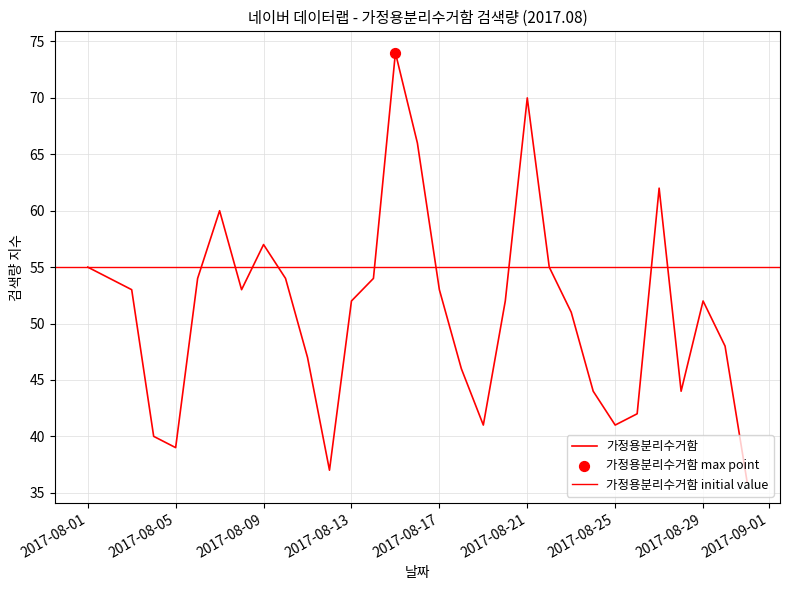

What is the ratio of the value at 2017-08-01 to the value at 2017-08-13?

1.1